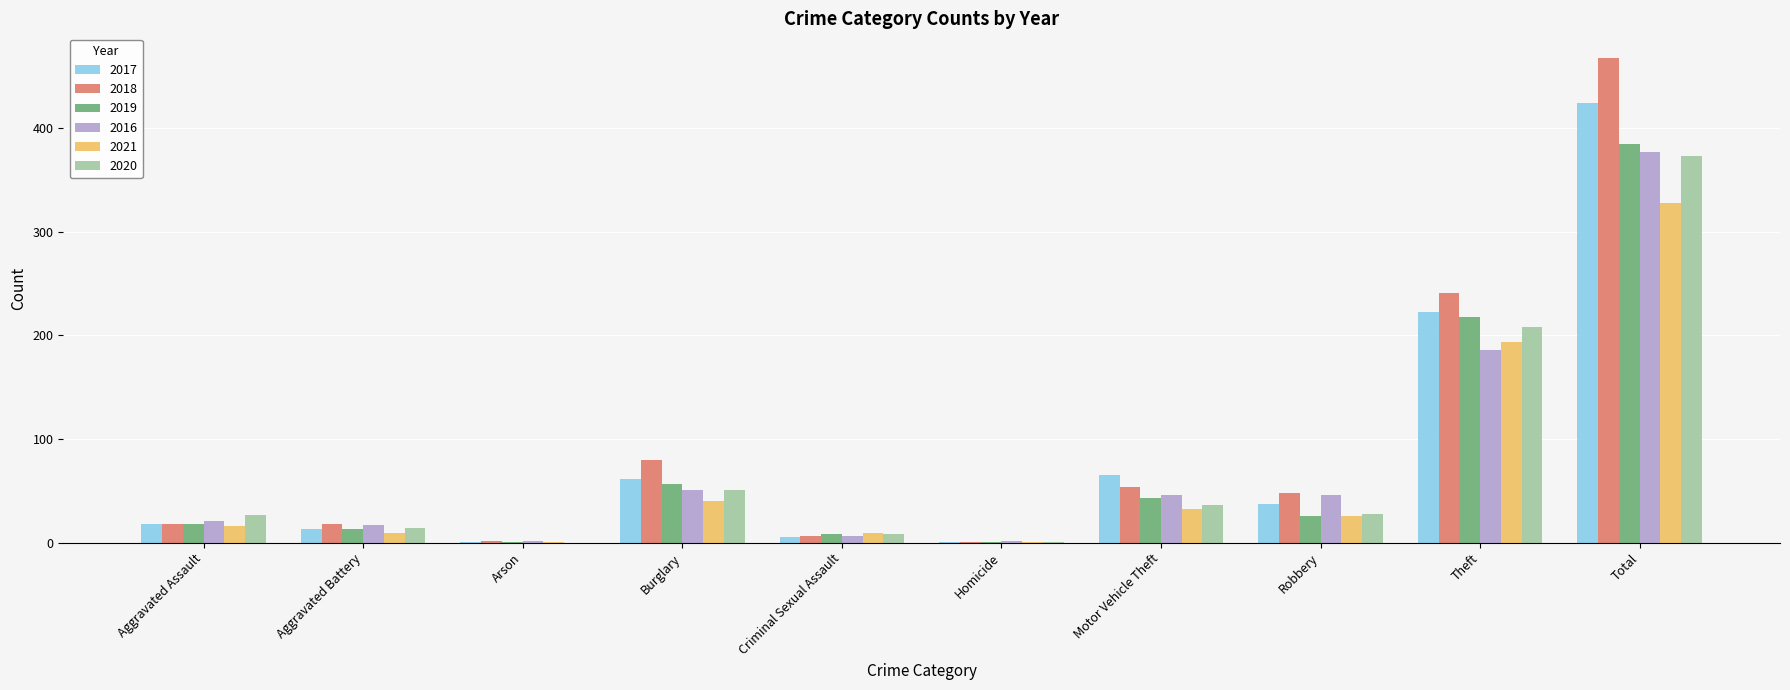

At which category is the sum across all series the highest?

Total